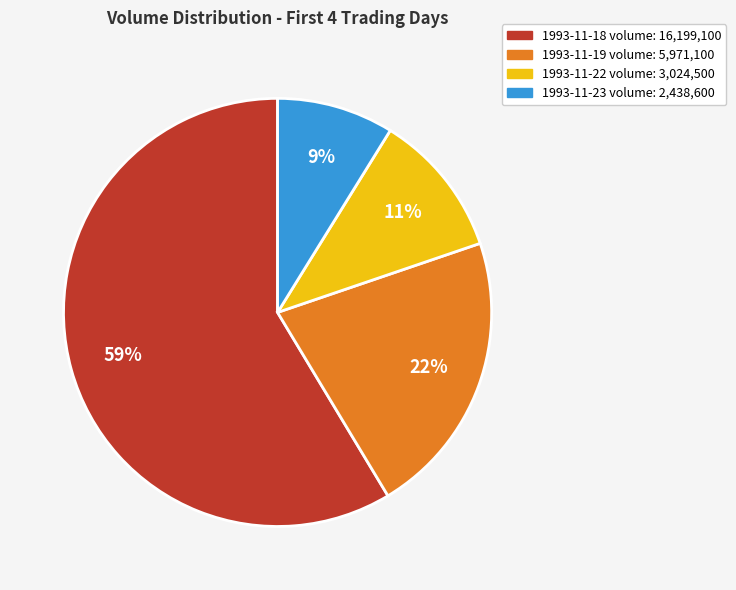

Combined, do 1993-11-18 and 1993-11-22 account for over 50%?

Yes